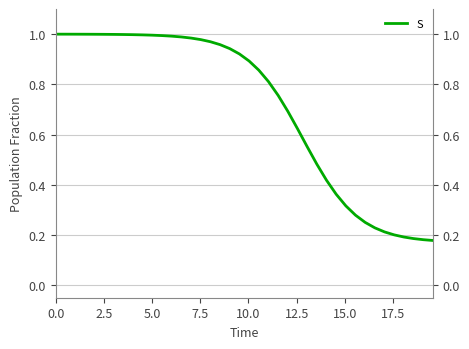

Count the number of data series in this chart.

1